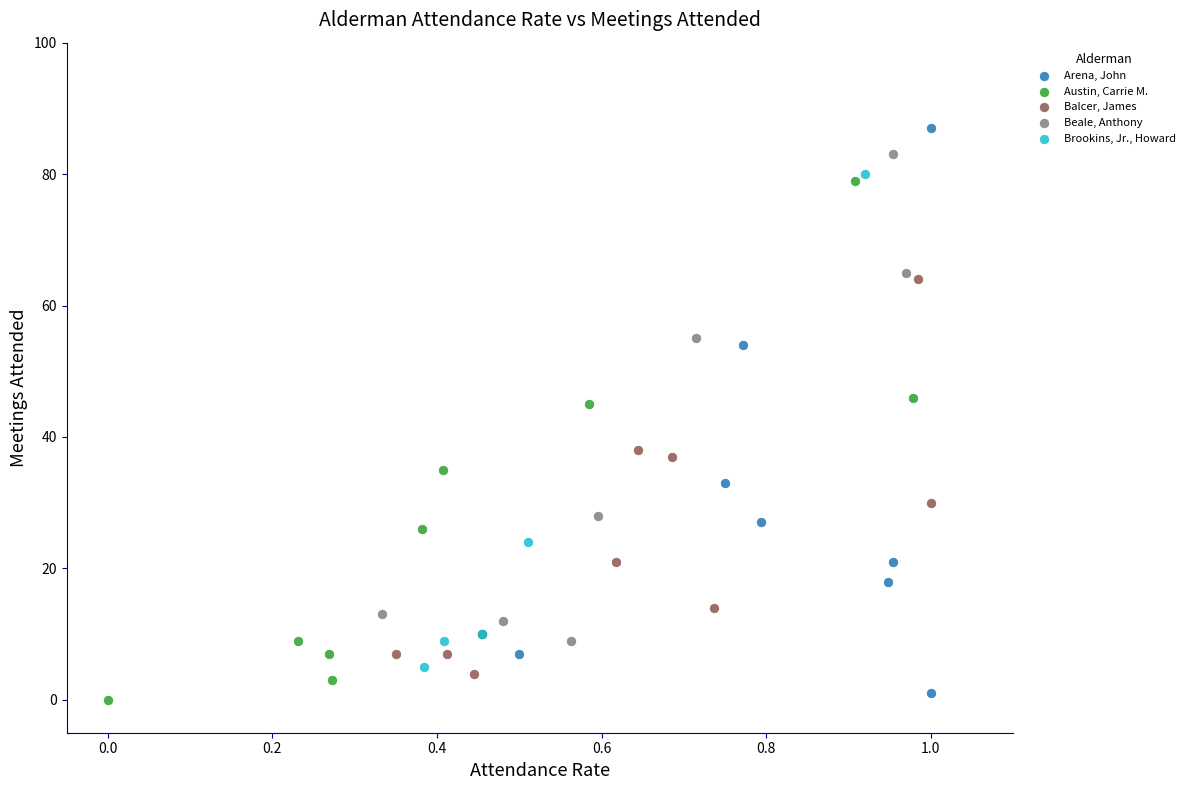

Which series has the widest spread of Y values?

Arena, John